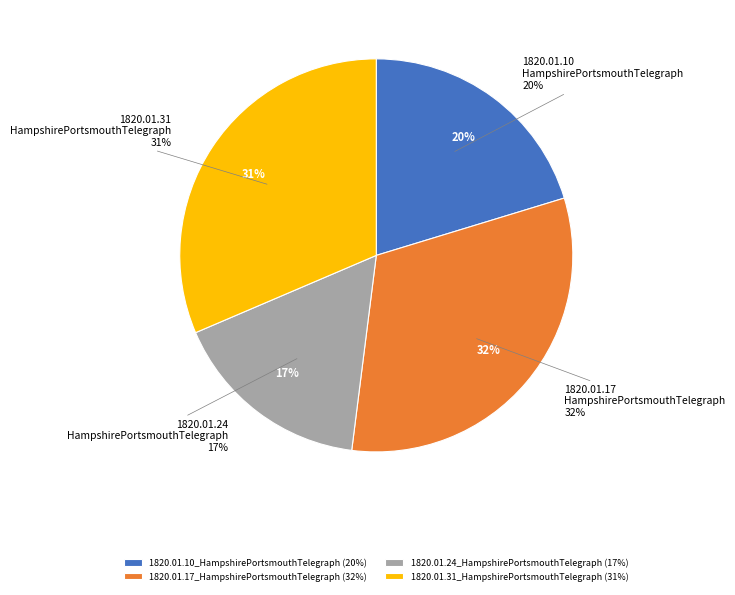

What is the largest slice in the pie chart?

1820.01.17_HampshirePortsmouthTelegraph